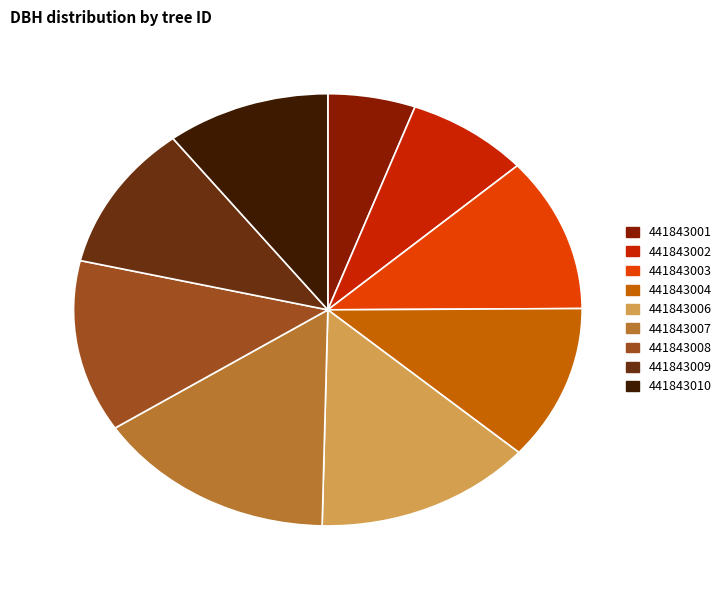

How many segments does this pie chart have?

9